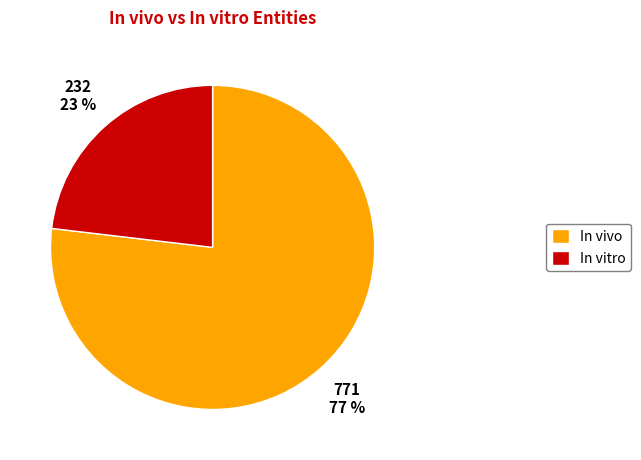

Approximately how many times larger is the value at In vivo compared to In vitro?

3.3